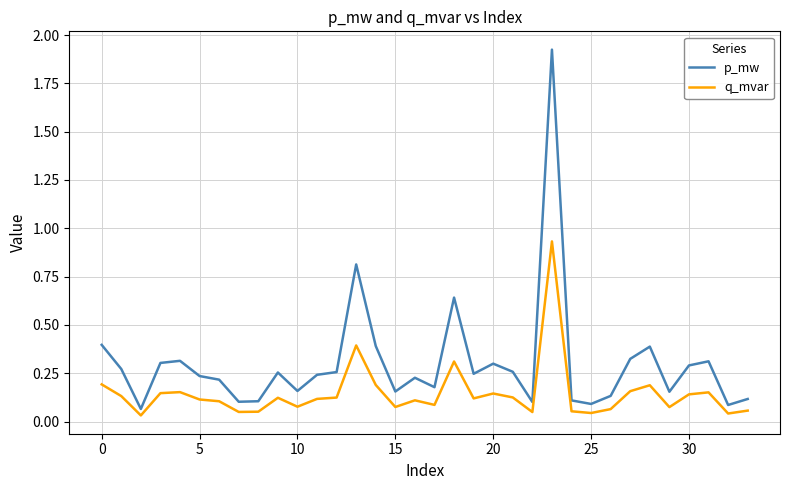

Which series has the largest total across all categories?

p_mw